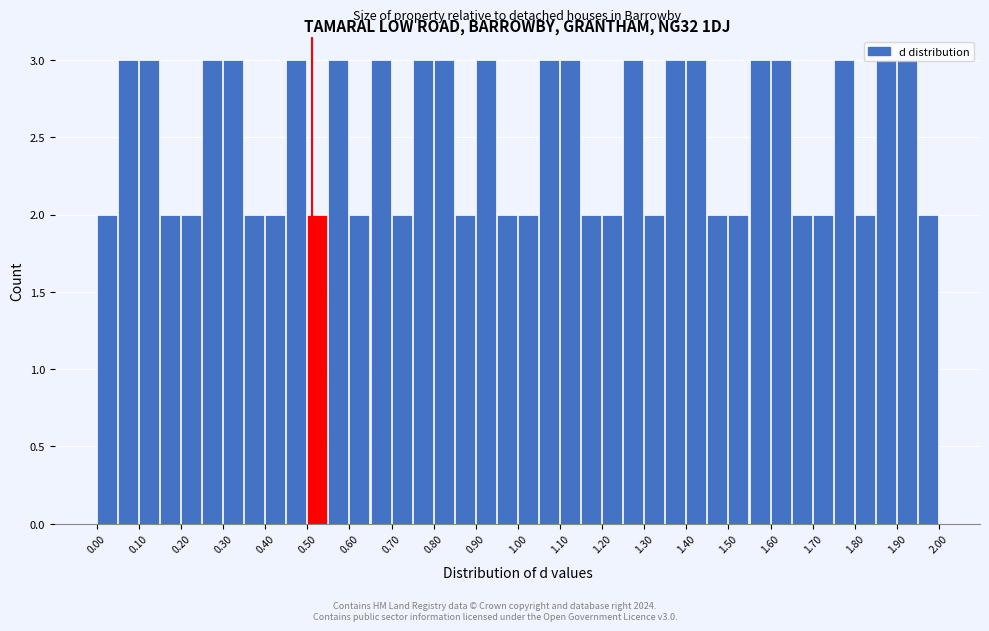

What is the height of the bar covering 0.35 to 0.40 on the x-axis? The values are not printed on the chart, so give them approximately, as read against the axis.

2